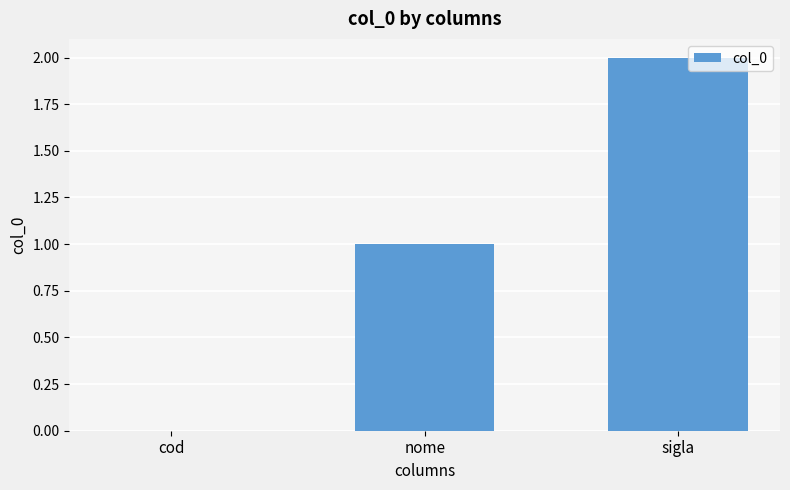

What is the sum of all values?

3